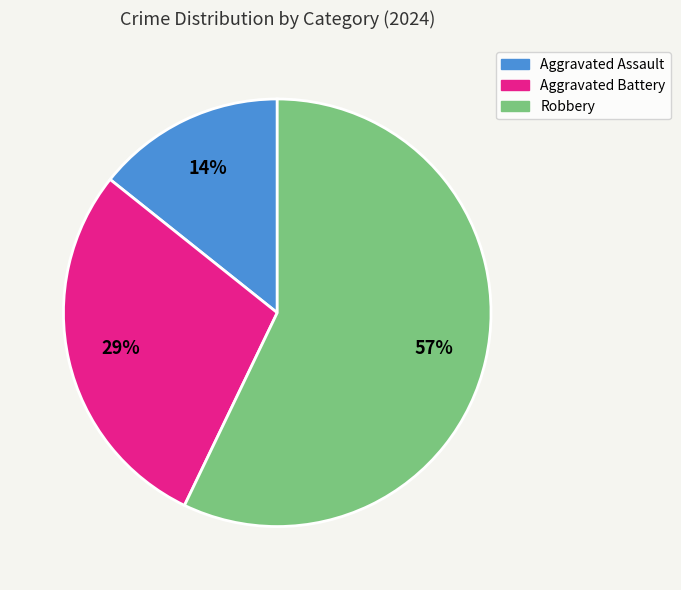

How many segments does this pie chart have?

3